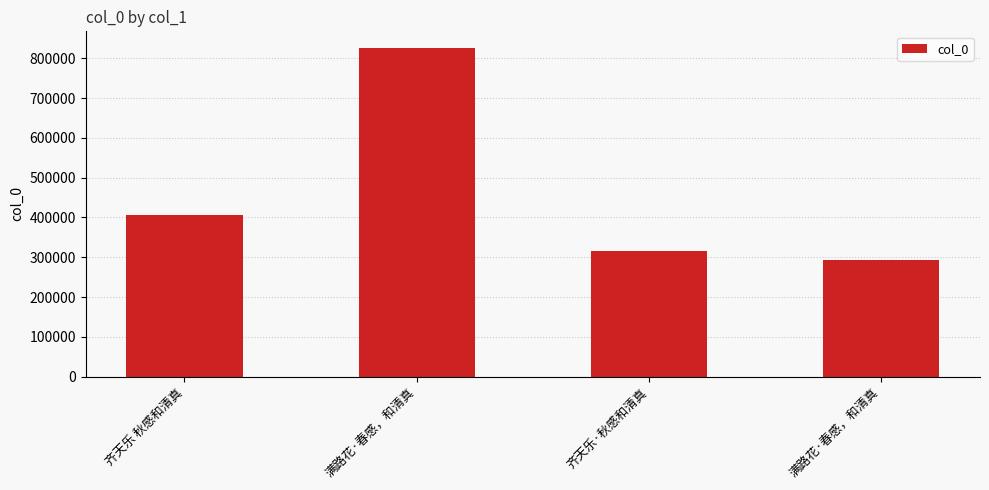

How many series are shown in this chart?

1